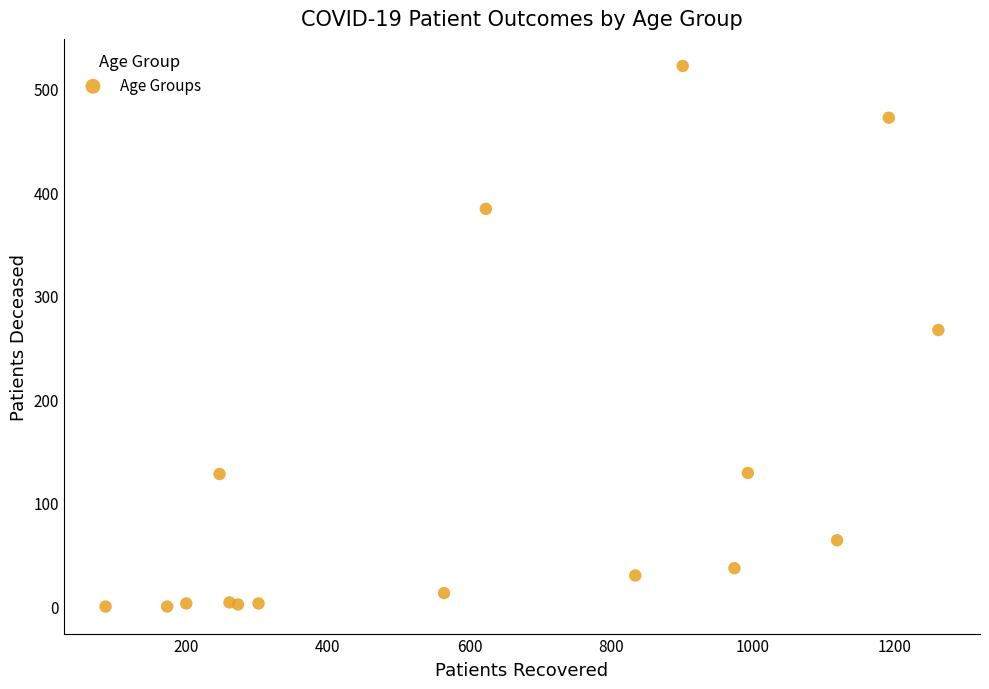

What Y value in the scatter plot is closest to 261?

267